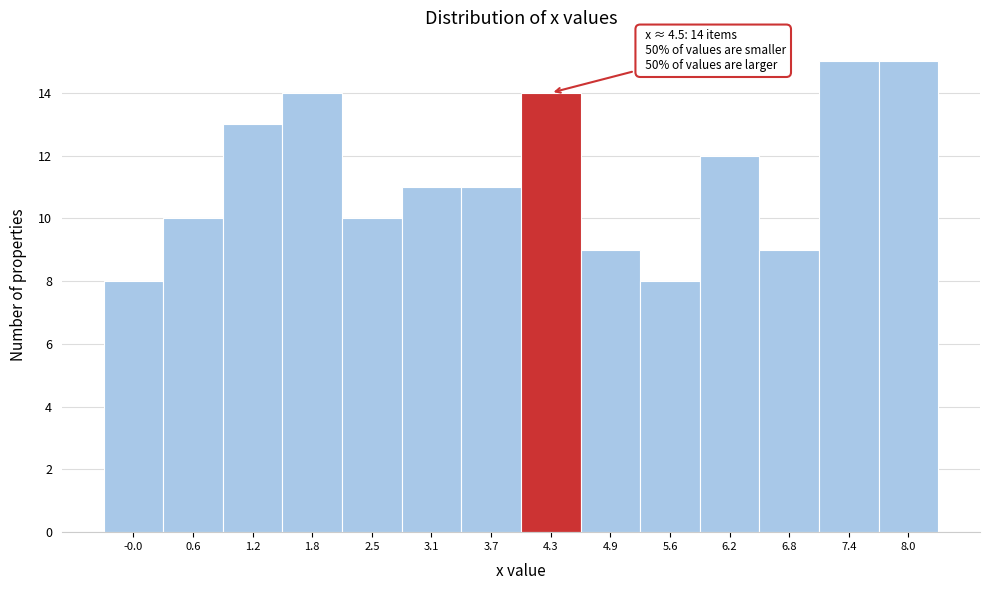

Reading left to right, transcribe all the data shown in this chart.

-0.0=8	0.6=10	1.2=13	1.8=14	2.5=10	3.1=11	3.7=11	4.3=14	4.9=9	5.6=8	6.2=12	6.8=9	7.4=15	8.0=15